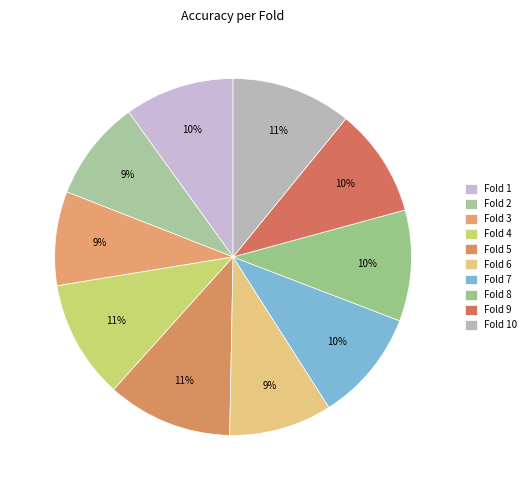

To the nearest percent, what is the difference between the Fold 2 and Fold 1 slice percentages?

1%